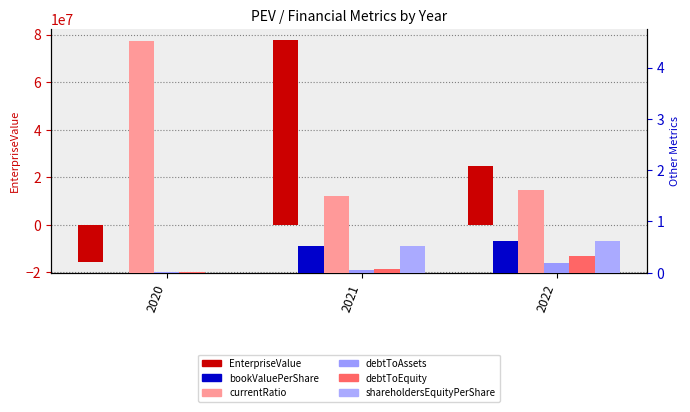

List the labels in order of debtToEquity value, smallest first.

2020, 2021, 2022